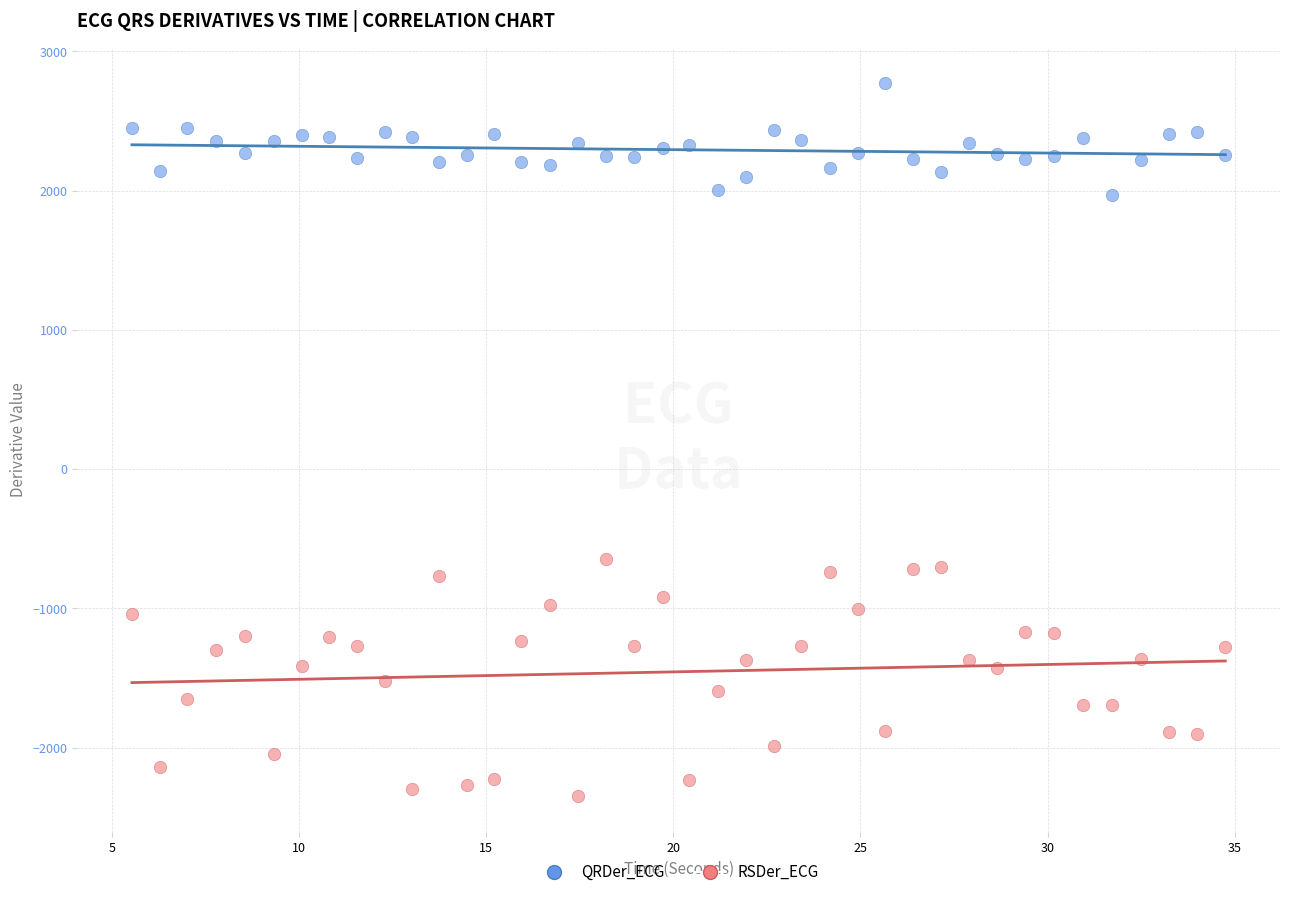

Across all data points, what is the range of X values (max minus min)?

29.2